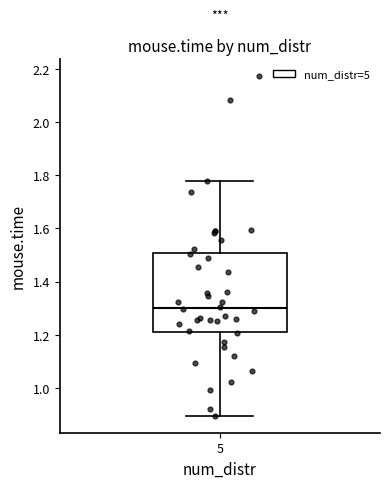

Transcribe this box plot: give where the median line is, the range the box spans, and where the two whiskers end, as read against the y-axis. The values are not printed on the chart, so give them approximately, as read against the axis.

median 1.30, box 1.22 to 1.50, whiskers 0.90 to 1.78